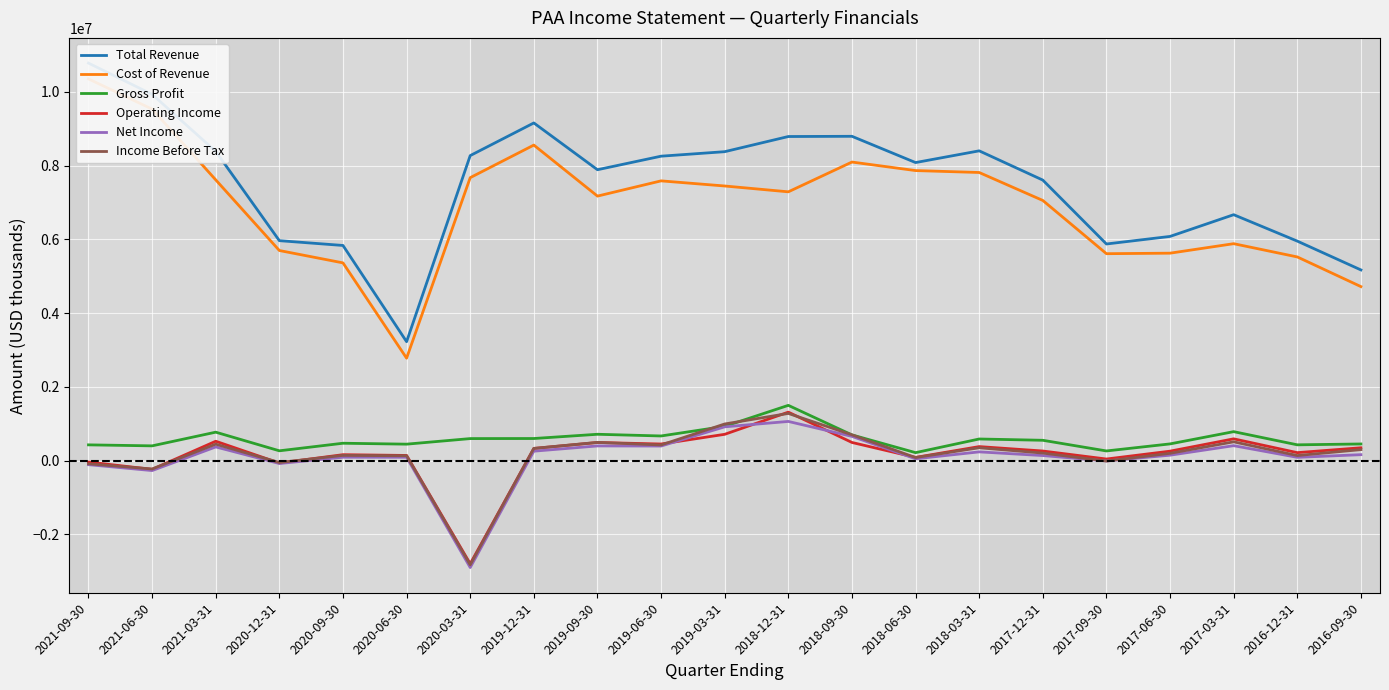

True or false: Total Revenue has a value of 7844059 at 2017-09-30.

False